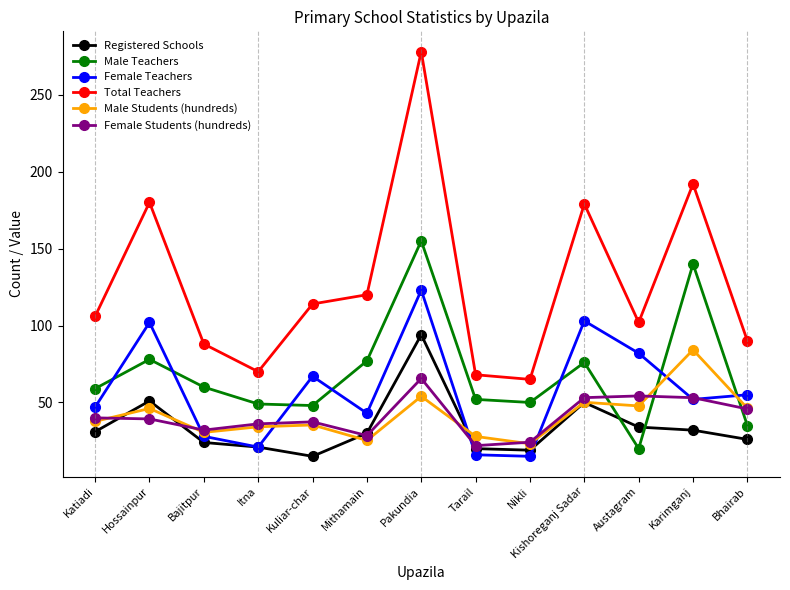

How many lines are shown in the chart?

6